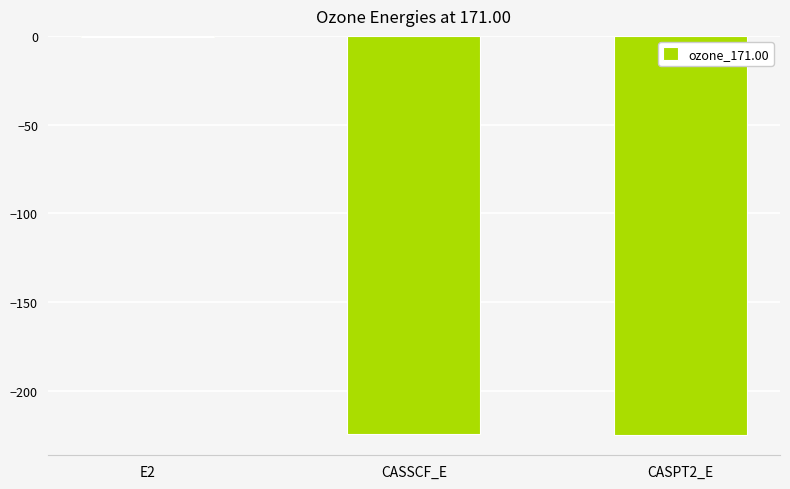

Is it true that the value at CASSCF_E is -108.7?

False